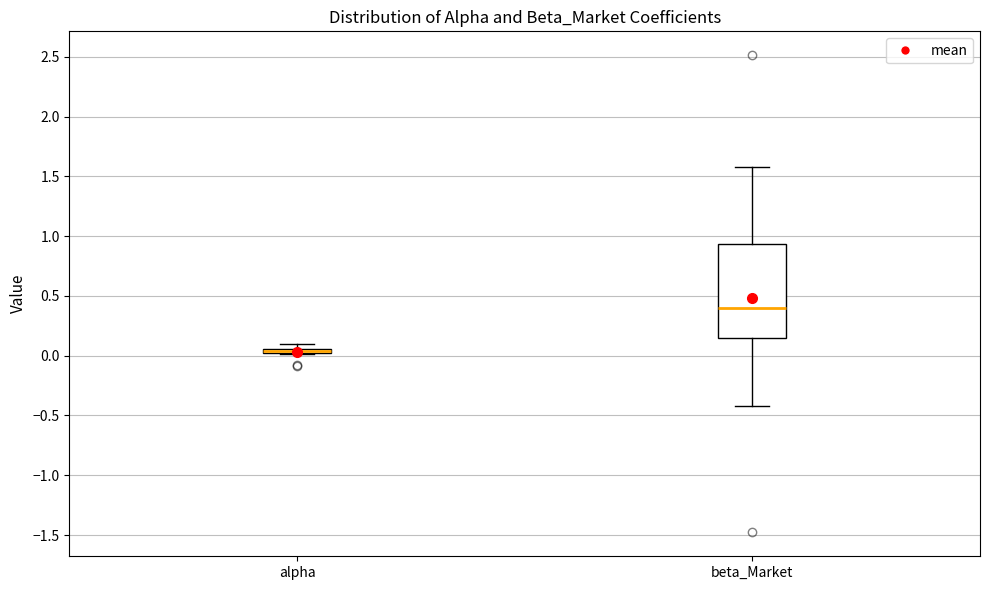

Comparing the boxes themselves (not the whiskers), which one is the tallest?

beta_Market